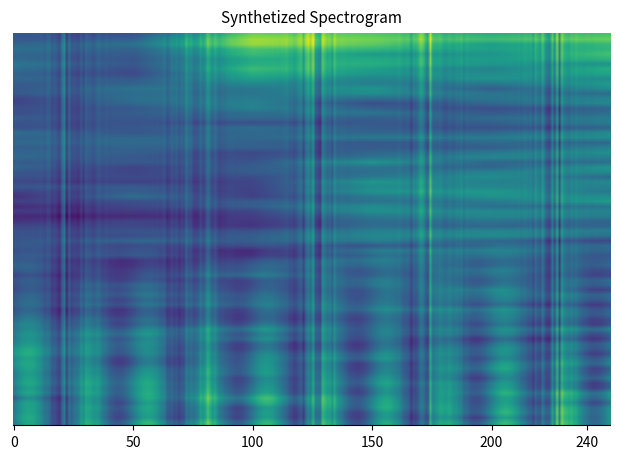

Which label corresponds to the smallest value in the chart?

3